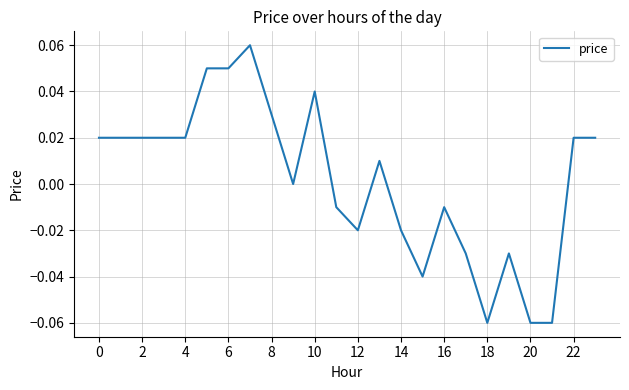

What is the label of the 14th point from the left?

13